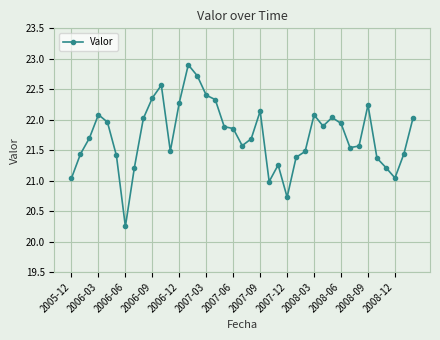

What is the greatest value displayed?

22.9